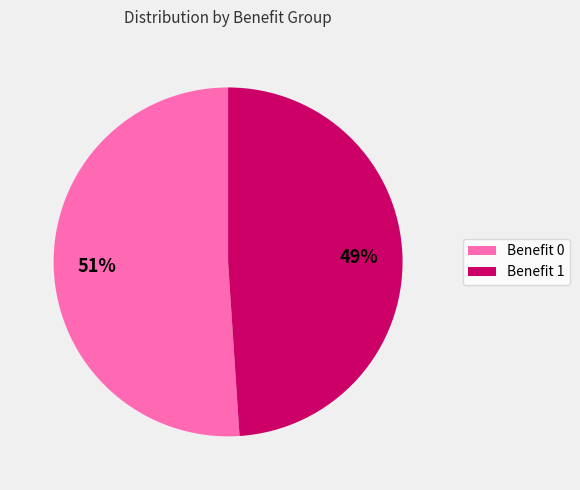

Is there a majority slice in this chart?

Yes